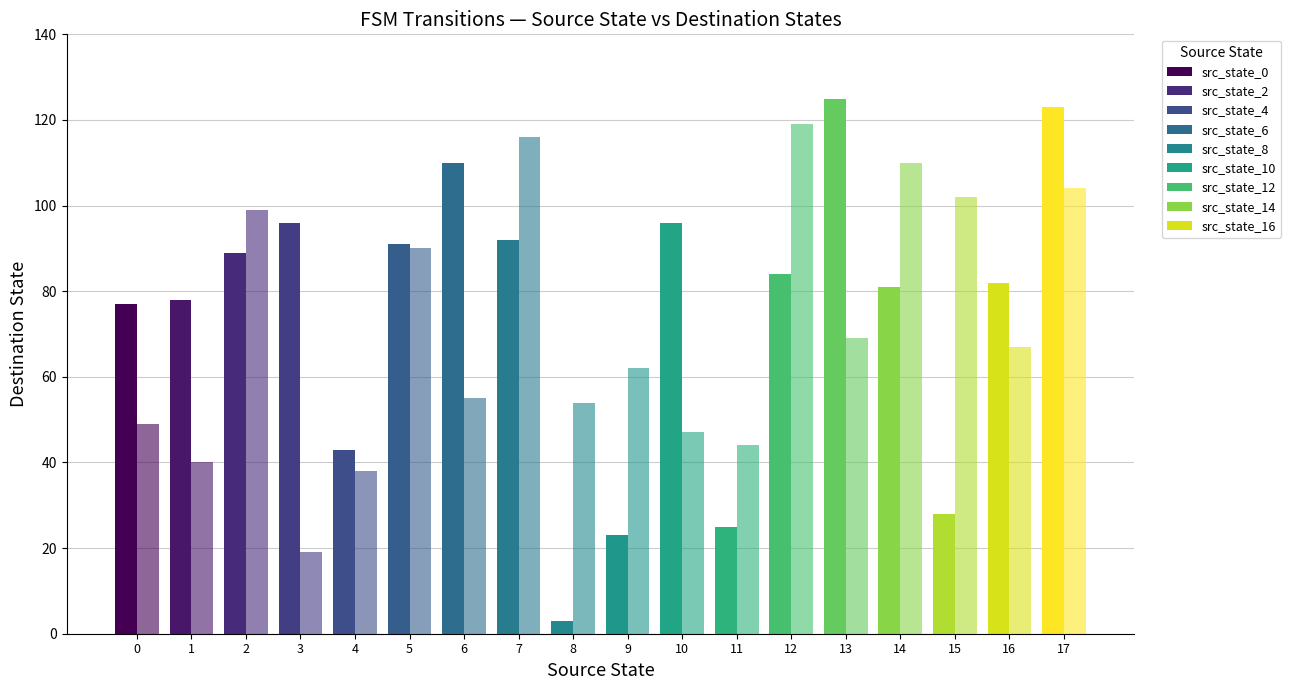

Is it true that dest_state_input_a equals 39 at 9?

False